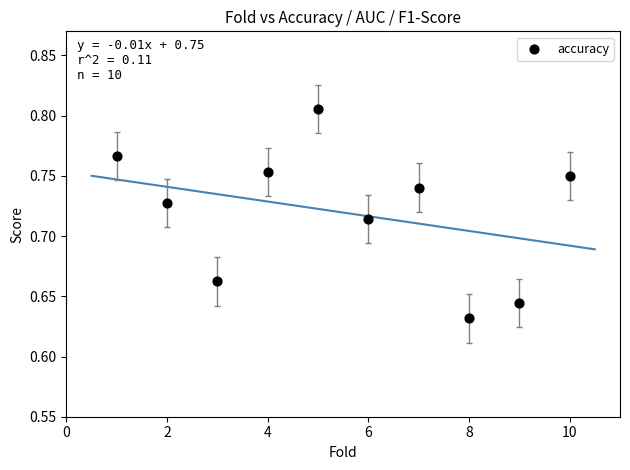

What is the range of X values (max minus min)?

9.0